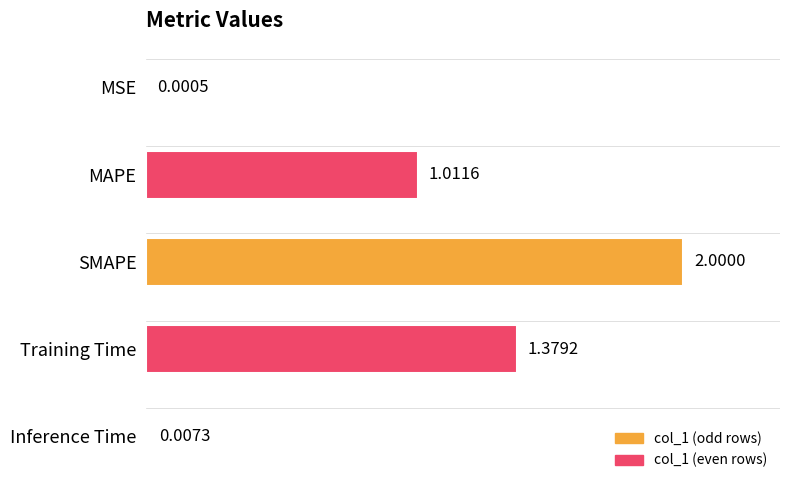

At which label is the value closest to 1?

MAPE